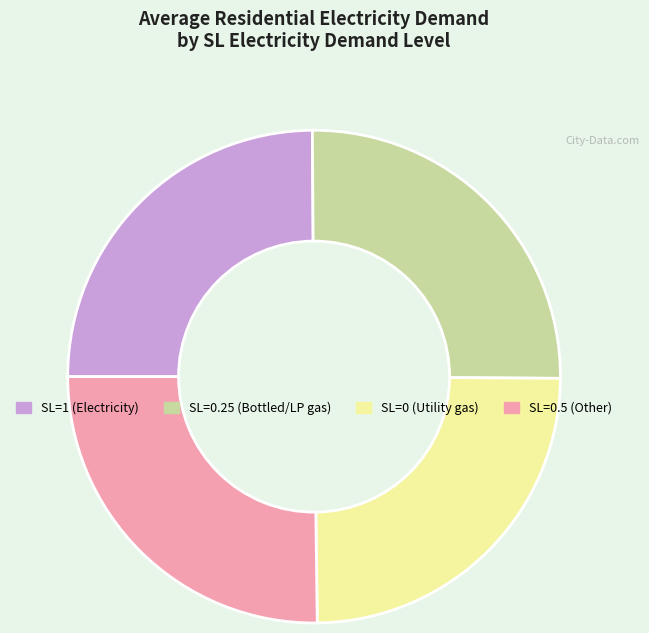

Is there a majority slice in this chart?

No